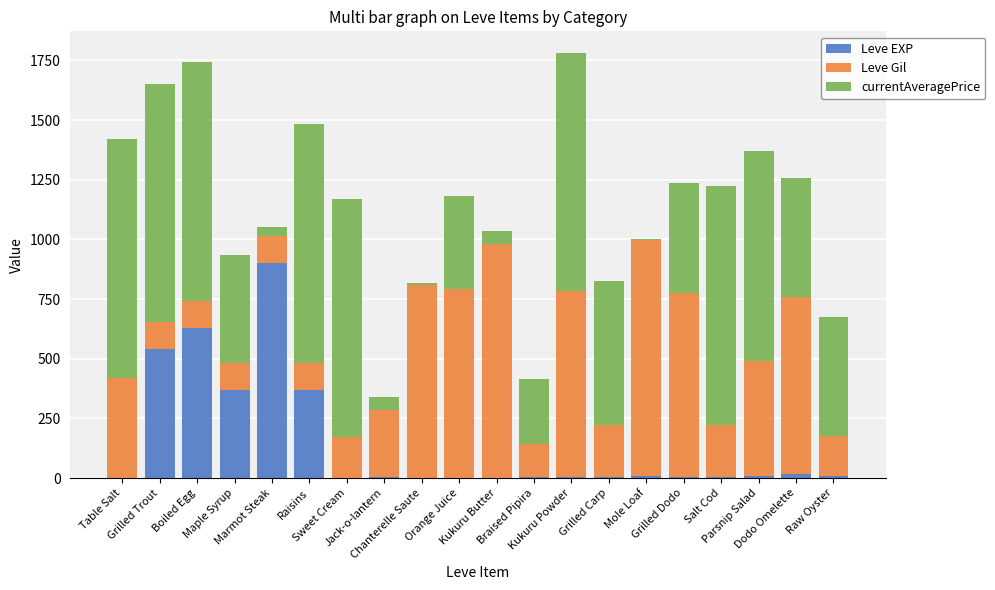

What is the maximum value for Leve EXP?

900